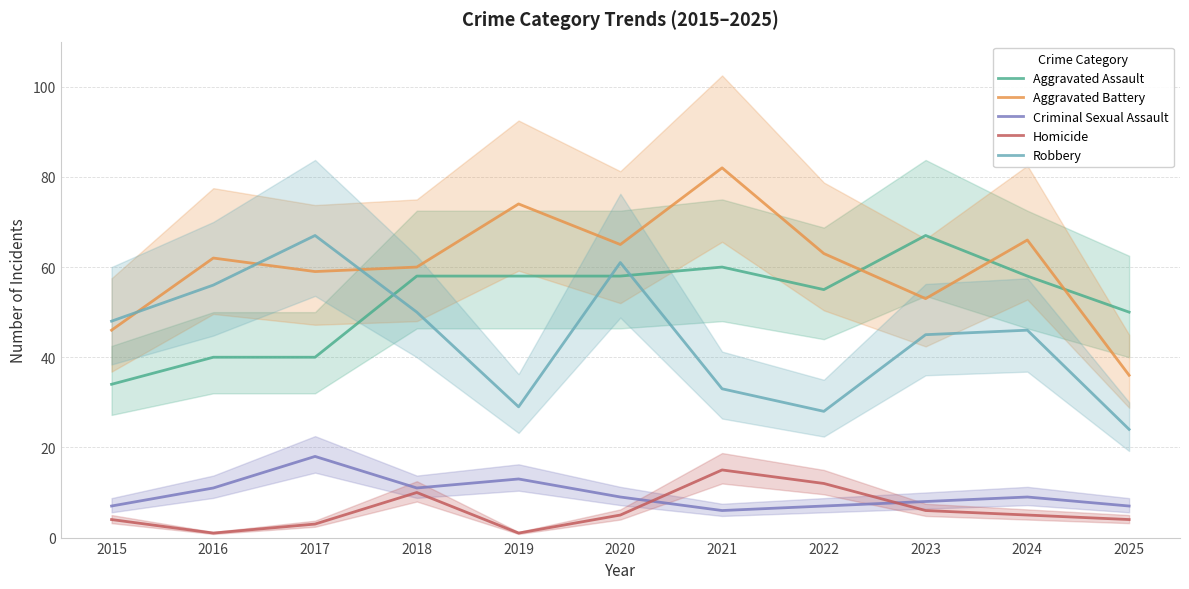

Where is Aggravated Assault nearest to the value 50?

2025